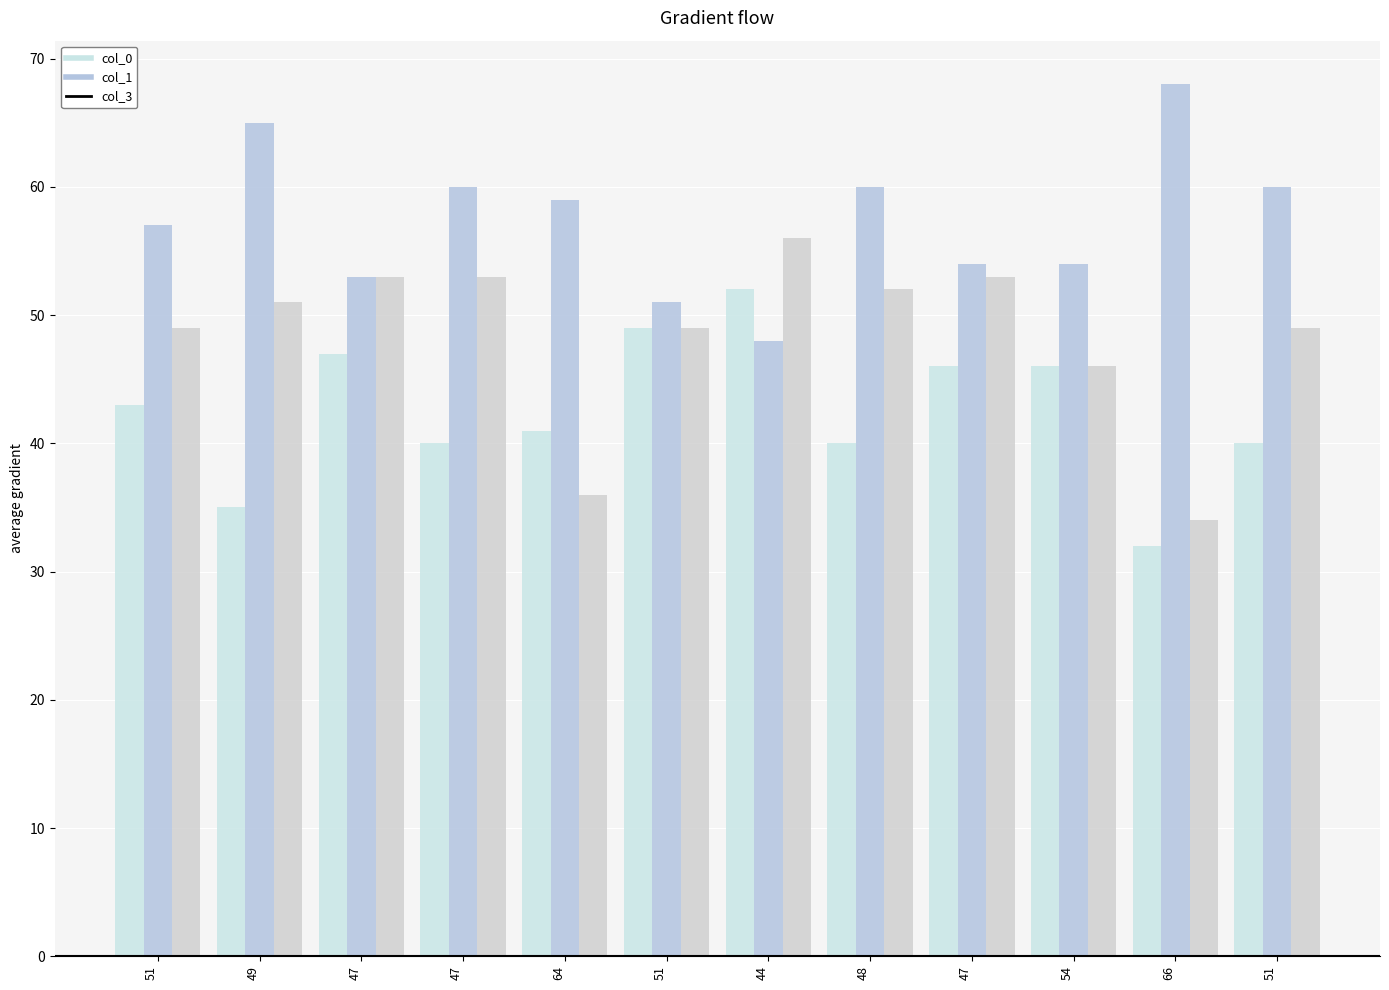

List the series in order of their overall mean, lowest first.

col_0, col_3, col_1